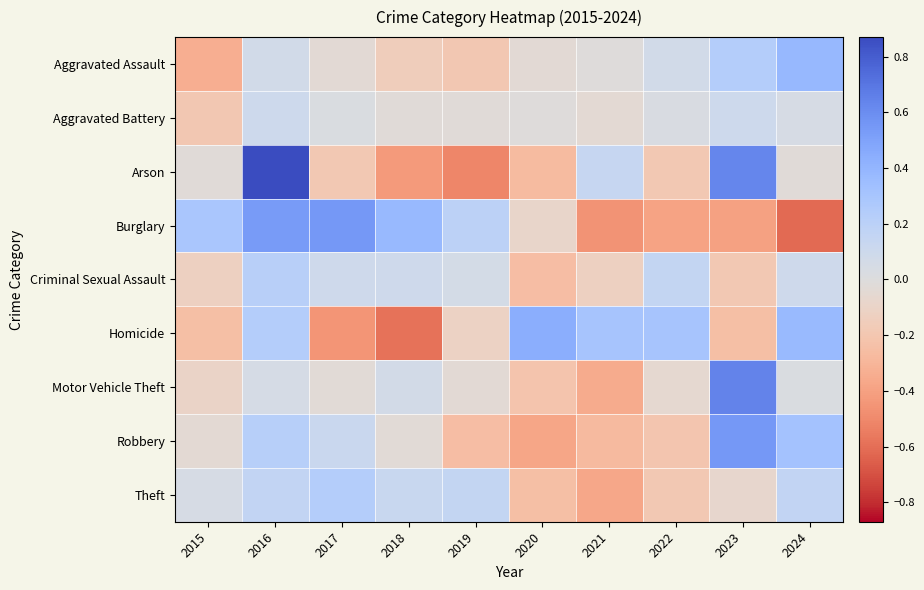

Count the number of categories in the chart.

10